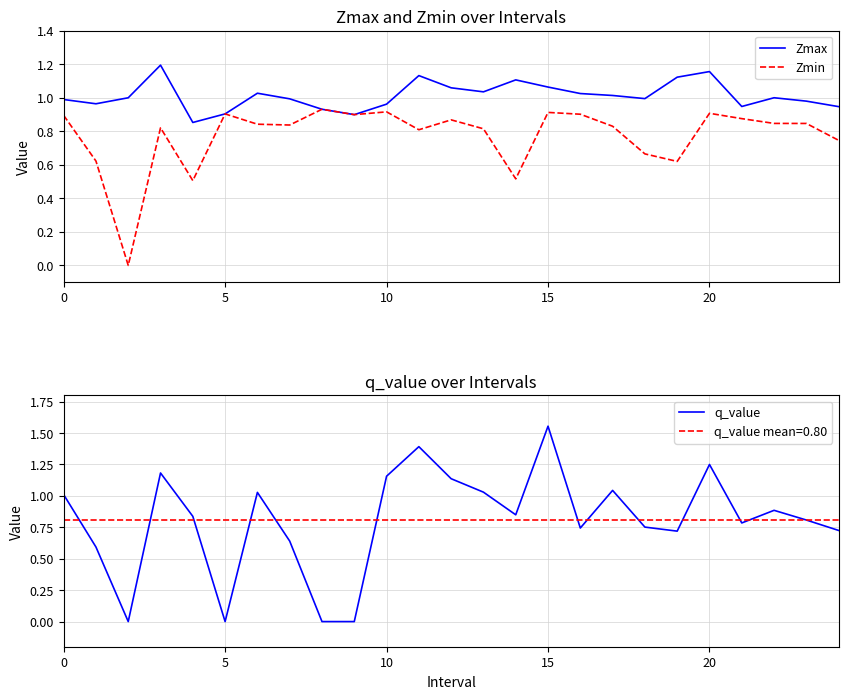

What is the label of the 2nd point from the right?

23